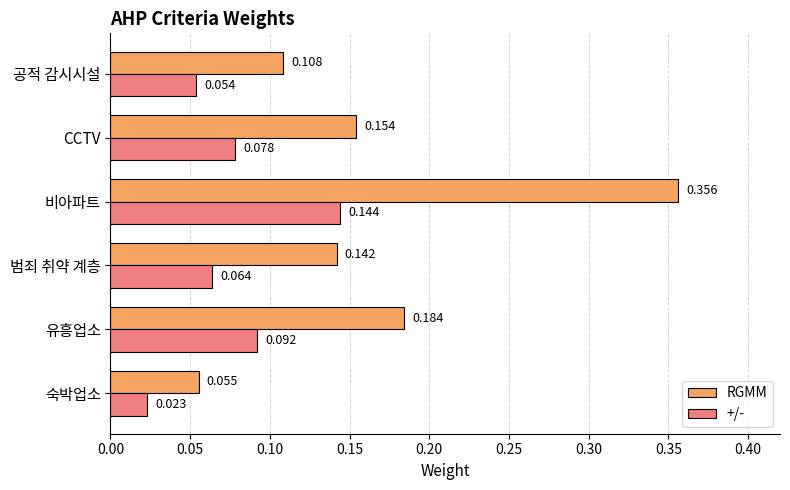

At which label is +/- closest to 0?

숙박업소